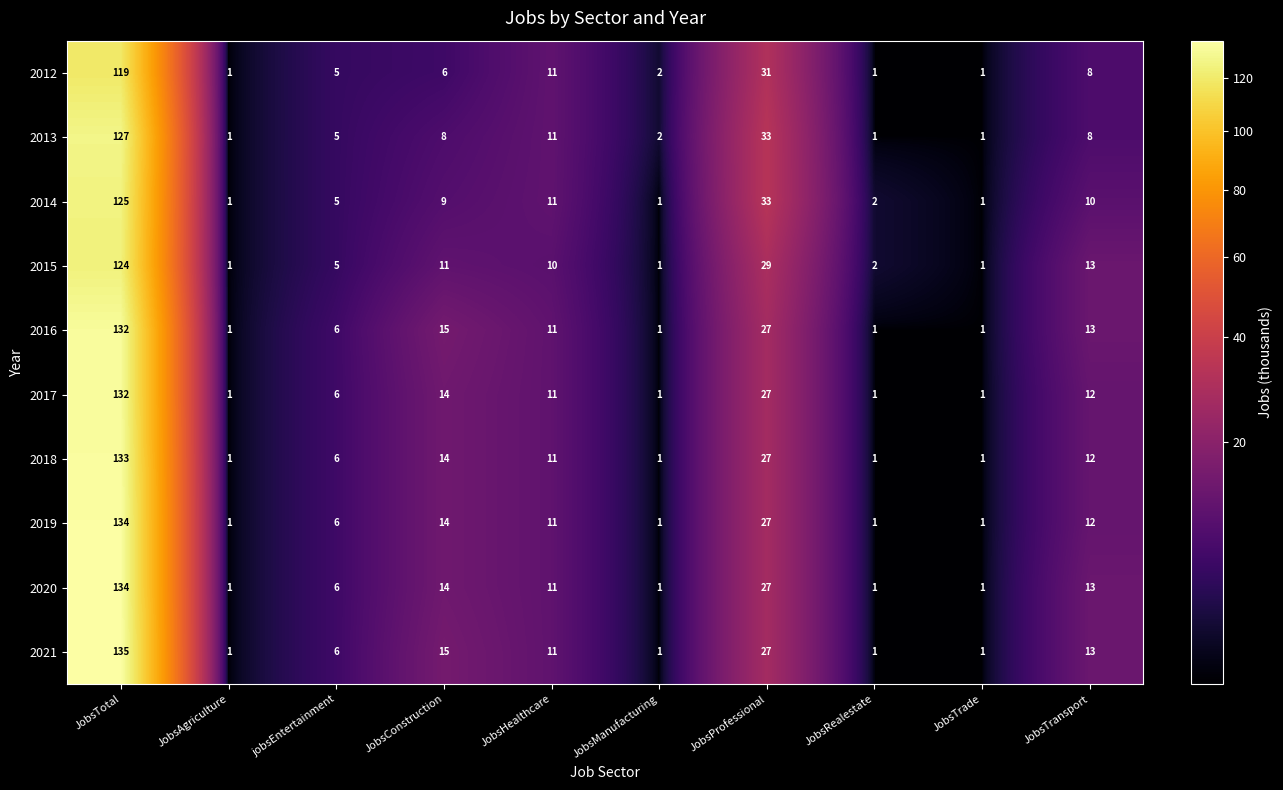

The 2020 series shows 1 at JobsRealestate. True or false?

True